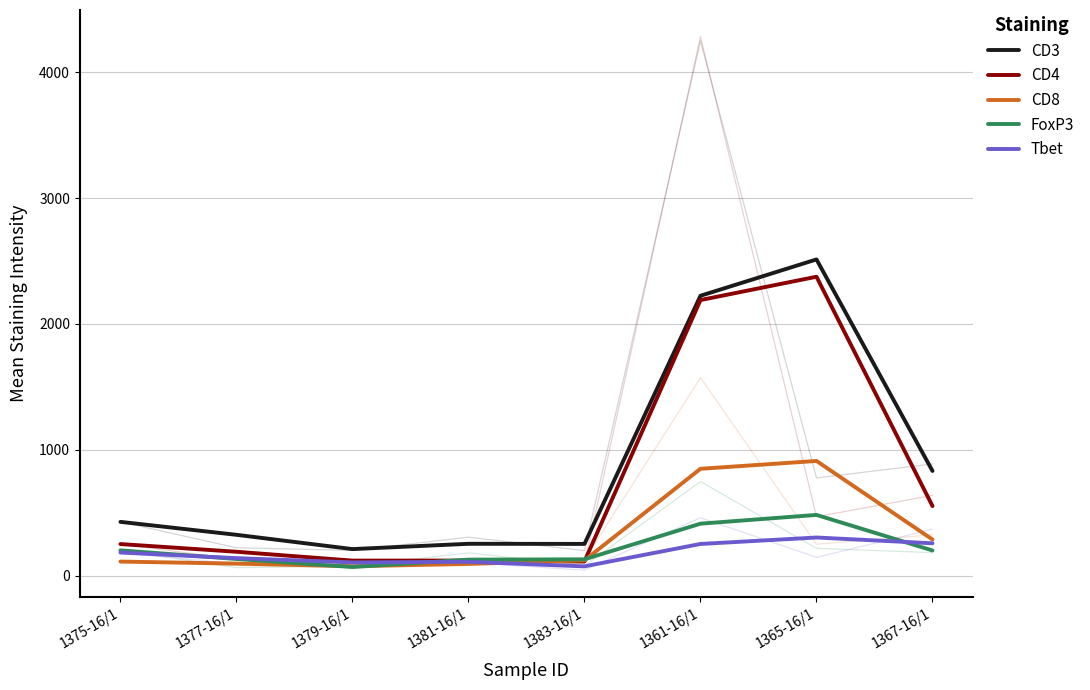

What is the label of the 8th point from the right?

1375-16/1